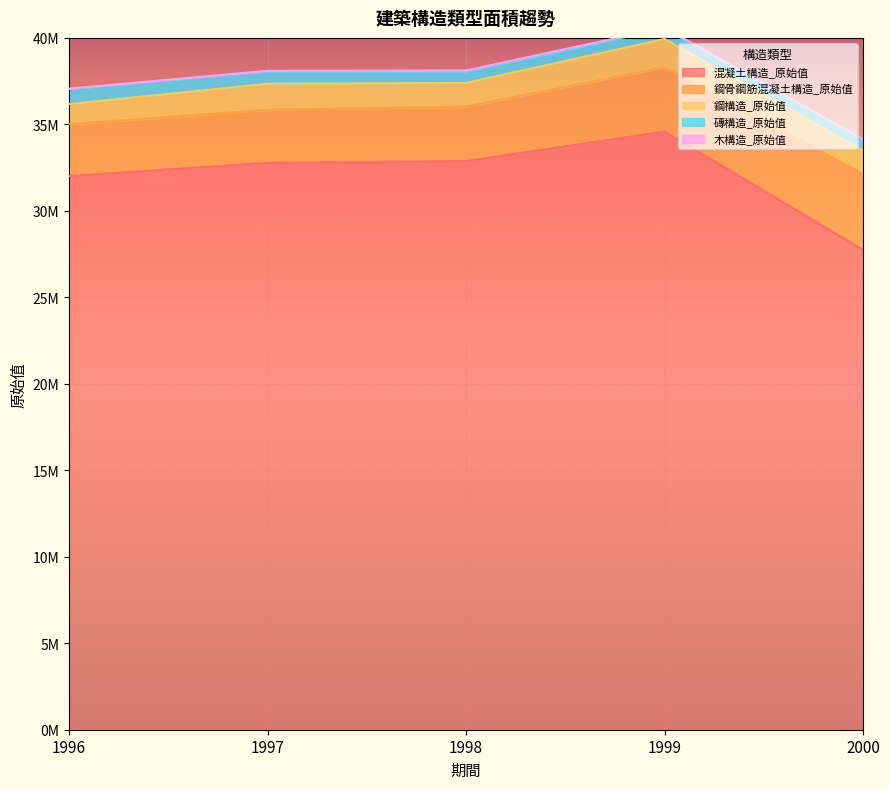

What are all the series names shown in the legend?

混凝土構造_原始值, 鋼骨鋼筋混凝土構造_原始值, 鋼構造_原始值, 磚構造_原始值, 木構造_原始值